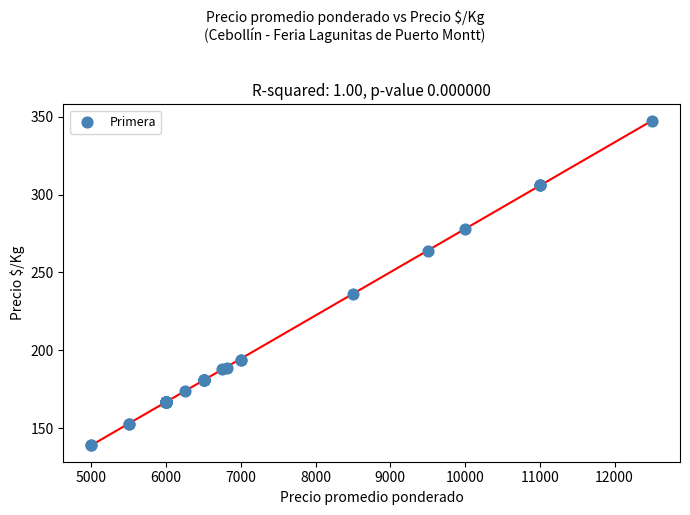

What Y value in the scatter plot is closest to 243?

236